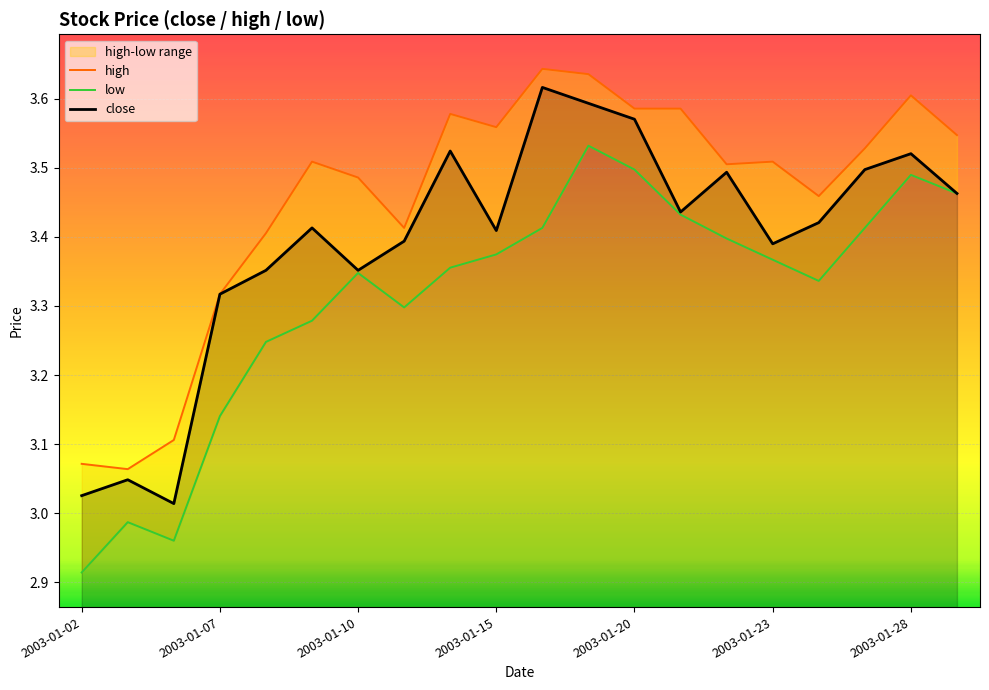

Which series has the widest spread of values?

low